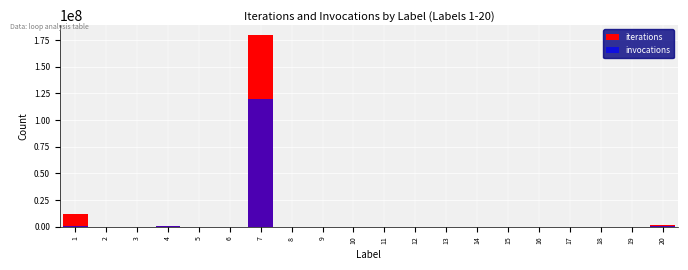

Rank the categories by iterations value from lowest to highest.

9, 17, 16, 6, 18, 3, 2, 10, 14, 13, 5, 8, 12, 15, 19, 11, 4, 20, 1, 7